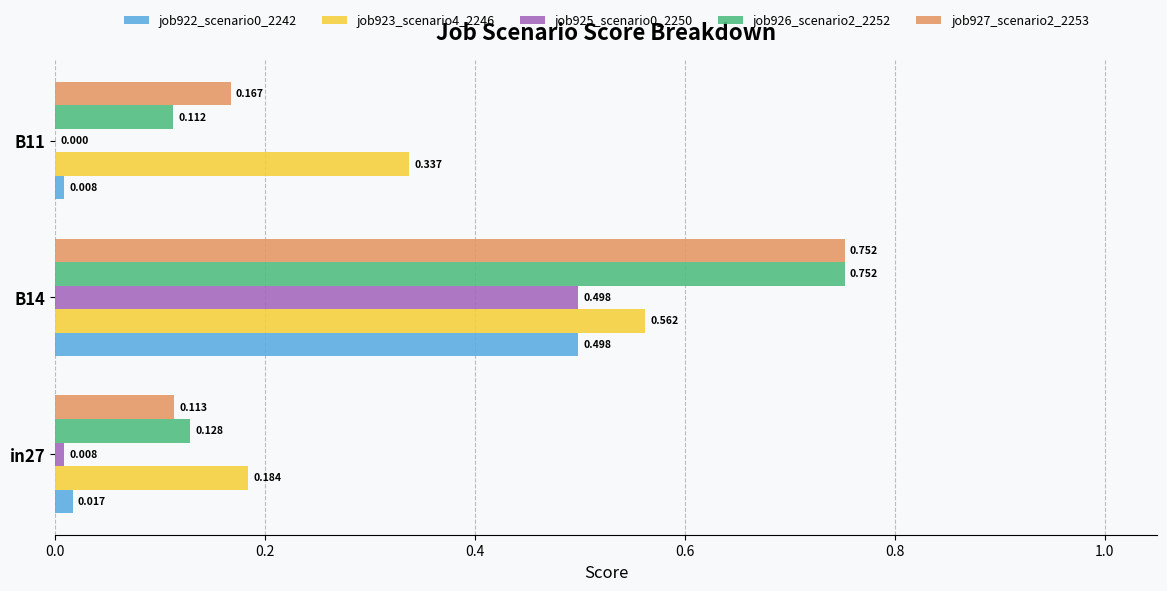

How many categories are shown in the chart?

3